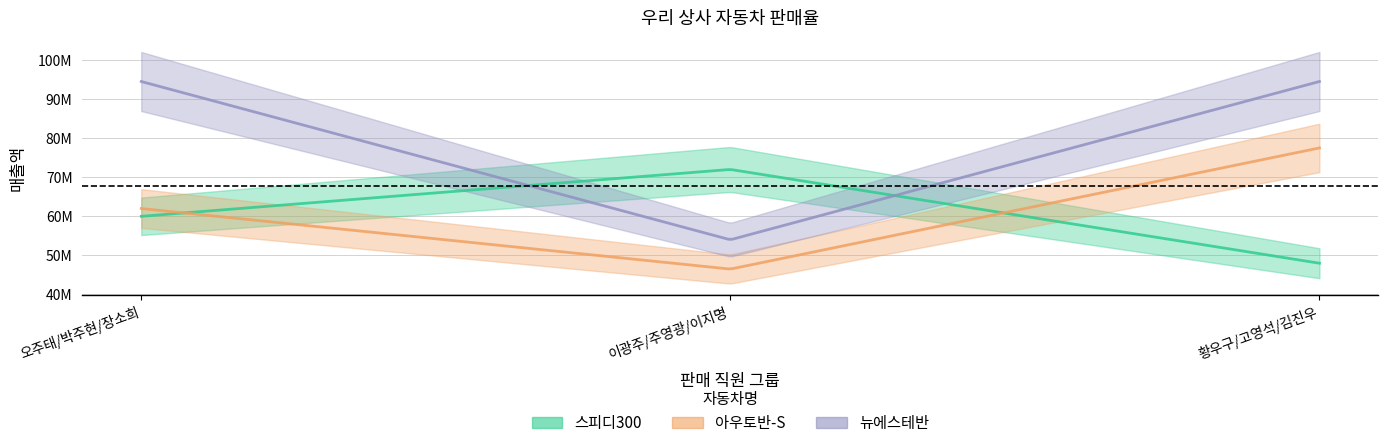

True or false: 아우토반-S has a value of 40381656 at 오주태/박주현/장소희.

False